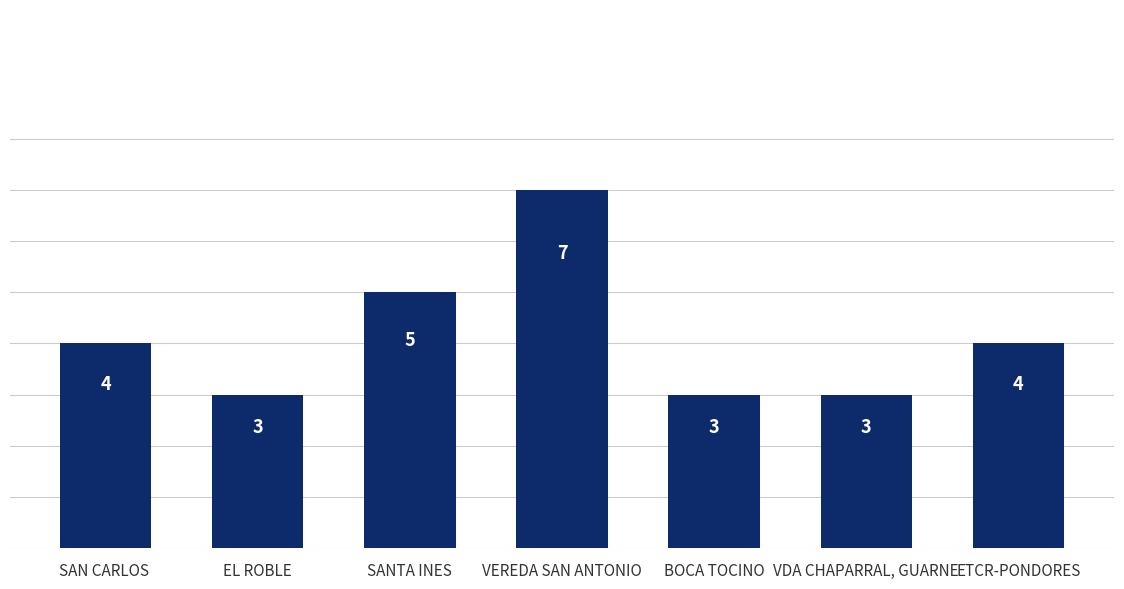

What is the value of the 7th bar from the left?

4